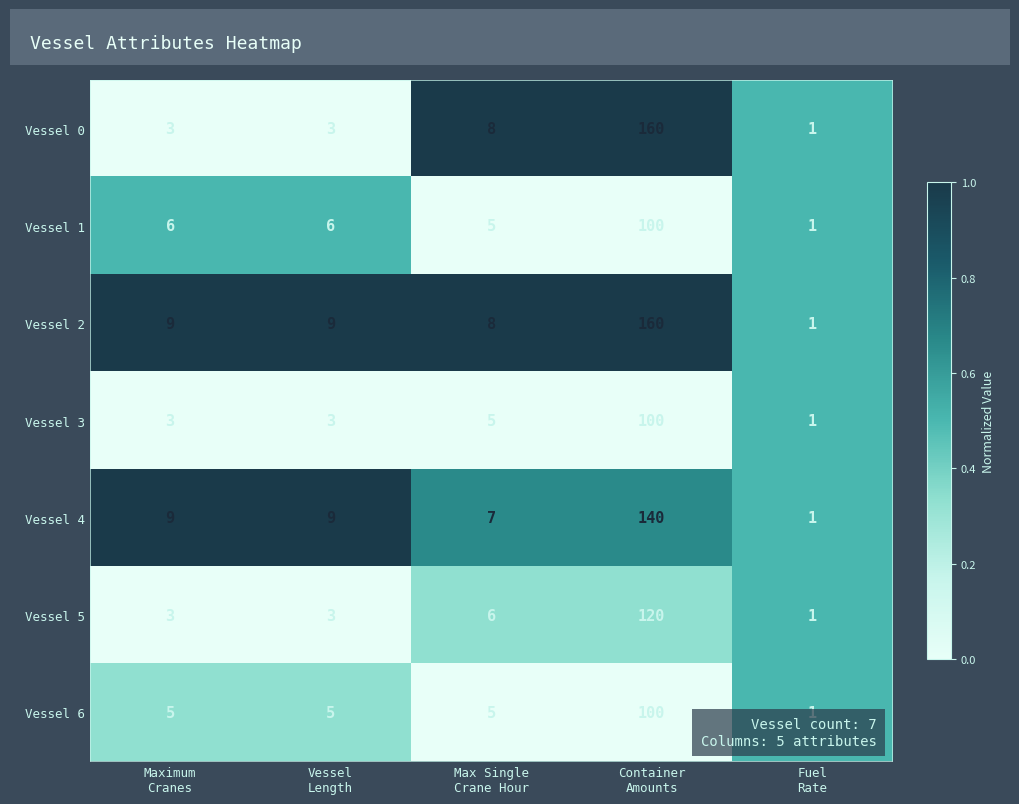

Which series has the largest total across all categories?

Vessel 2